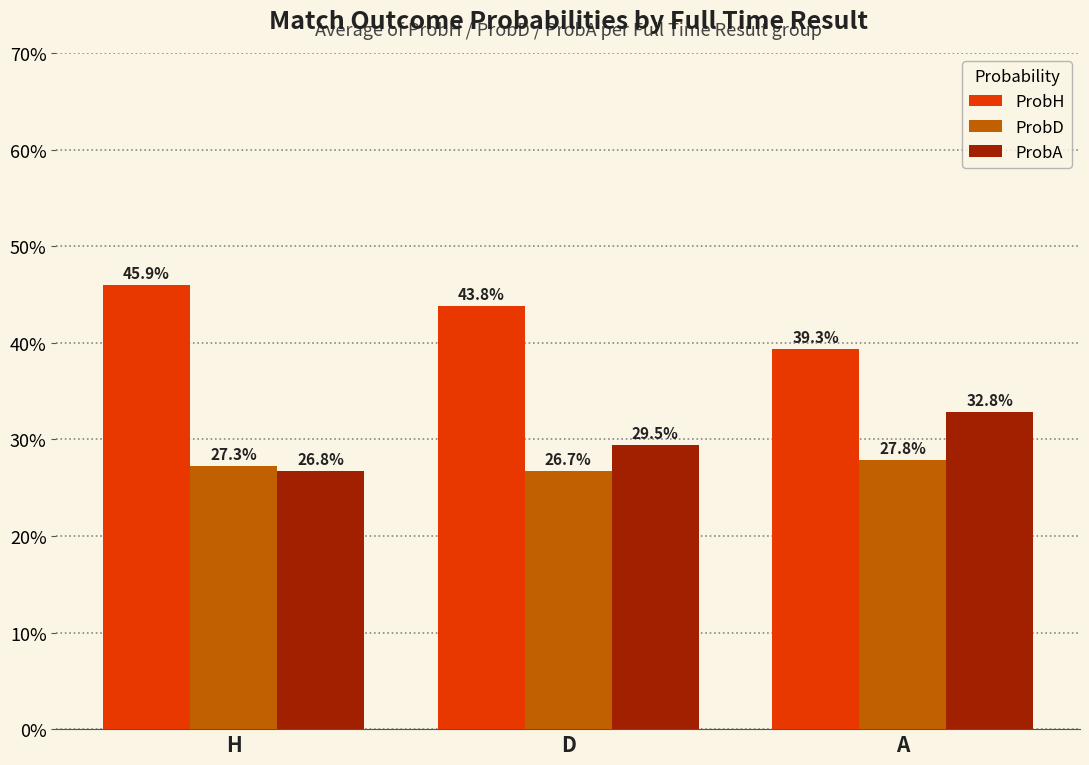

Where is ProbH nearest to the value 0?

A